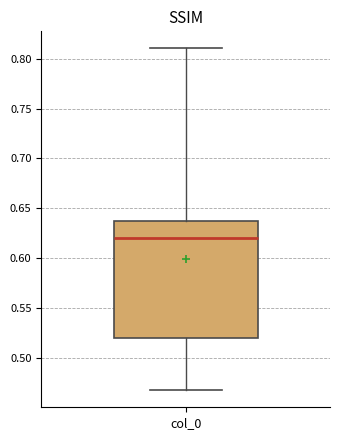

Read this box plot against the y-axis: the position of the median line, the range covered by the box, and the ends of both whiskers. The values are not printed on the chart, so give them approximately, as read against the axis.

median 0.620, box 0.520 to 0.635, whiskers 0.470 to 0.810